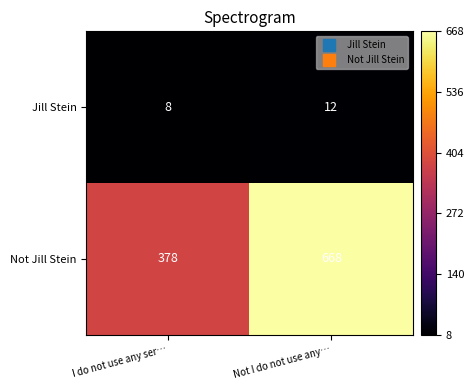

What is the smallest value displayed?

8